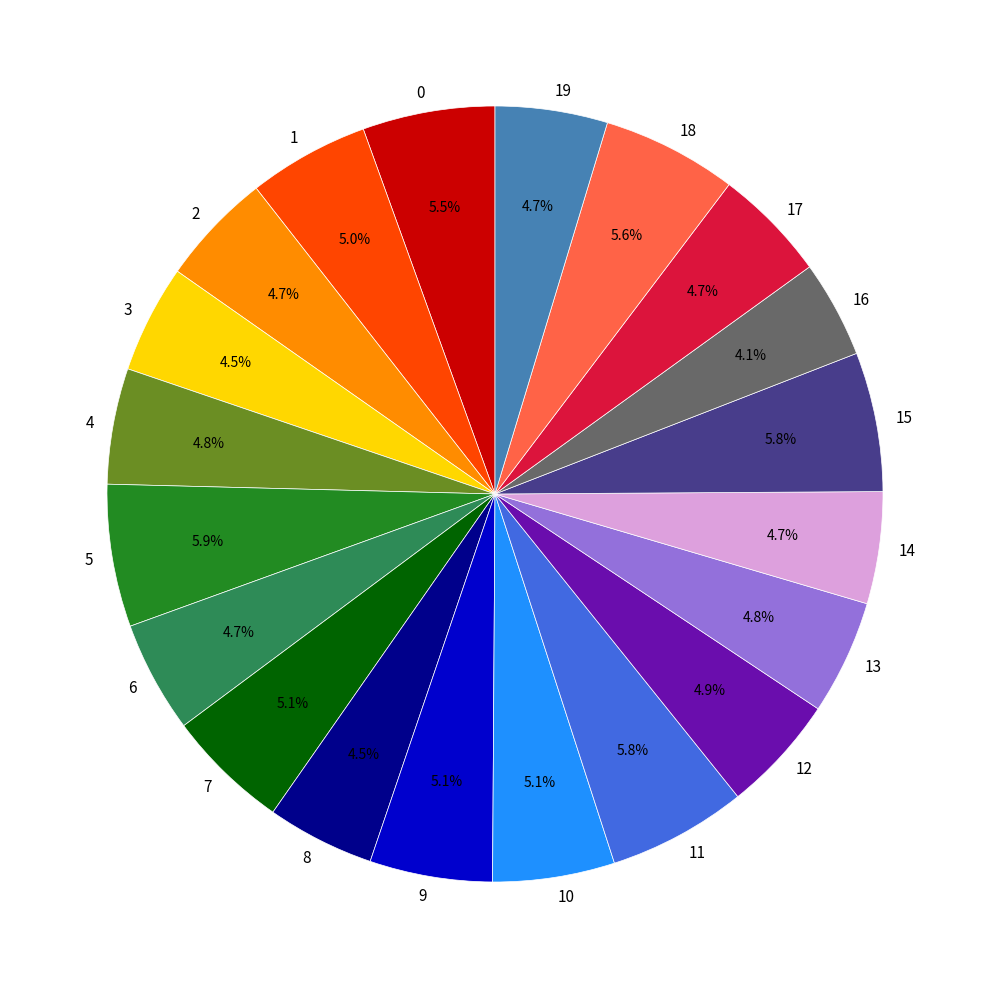

Is there a majority slice in this chart?

No